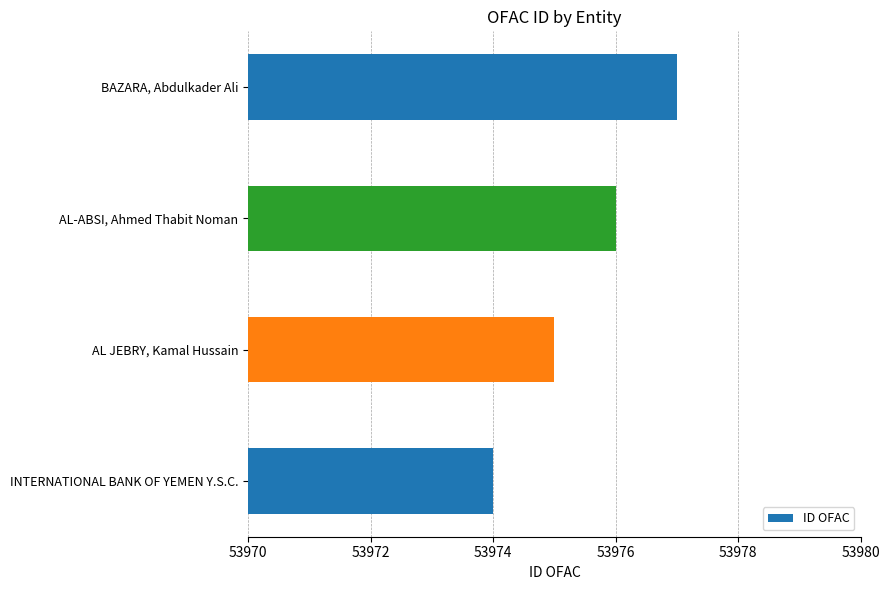

Which category has the highest value across all series?

BAZARA, Abdulkader Ali